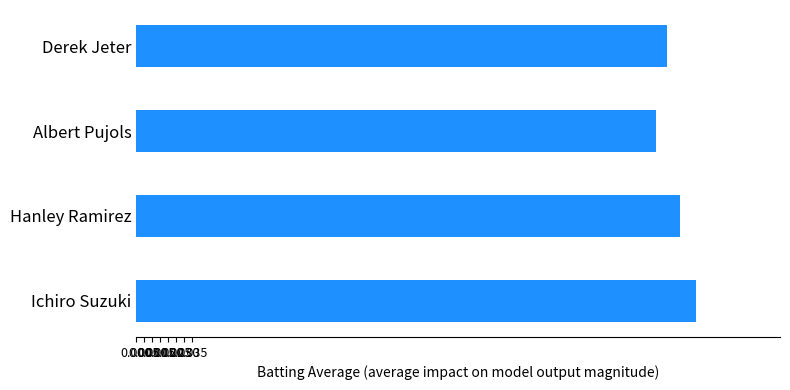

List the labels in order of value, smallest first.

Albert Pujols, Derek Jeter, Hanley Ramirez, Ichiro Suzuki